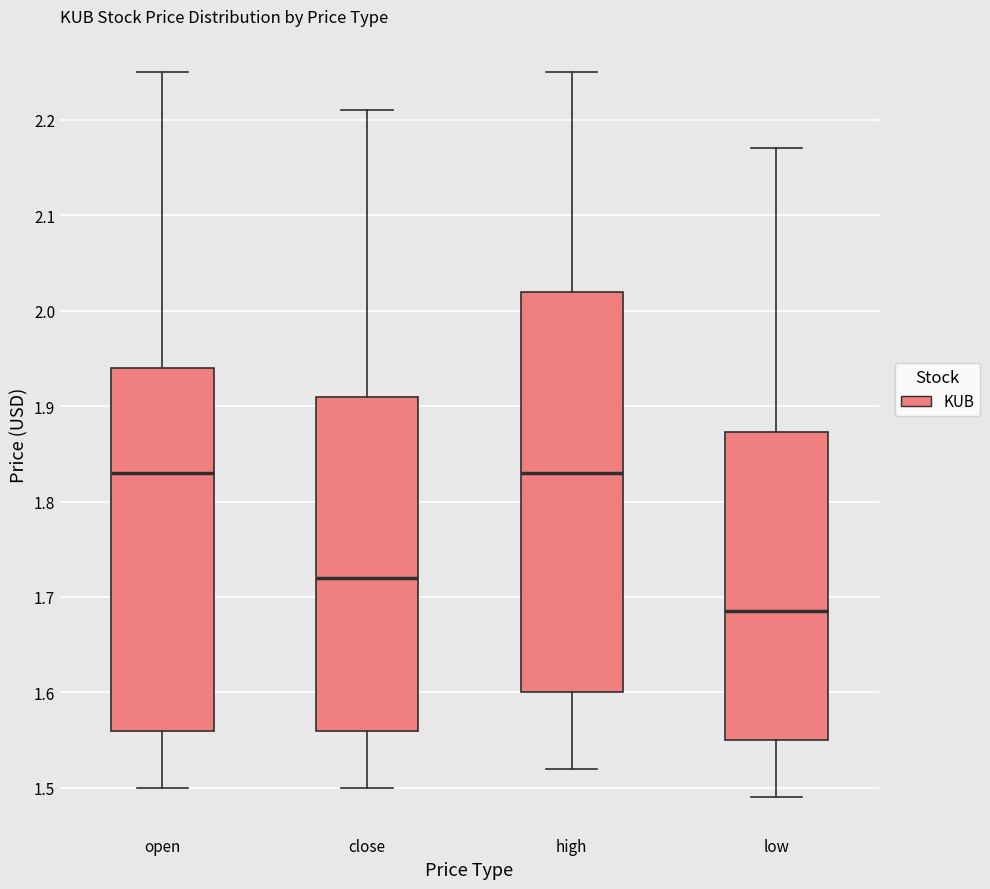

Reading left to right, read every box against the y-axis: the position of its median line, the range the box covers, and the ends of its whiskers. The values are not printed on the chart, so give them approximately, as read against the axis.

open: median 1.83, box 1.56 to 1.94, whiskers 1.50 to 2.25
close: median 1.72, box 1.56 to 1.91, whiskers 1.50 to 2.21
high: median 1.83, box 1.60 to 2.02, whiskers 1.52 to 2.25
low: median 1.69, box 1.55 to 1.87, whiskers 1.49 to 2.17